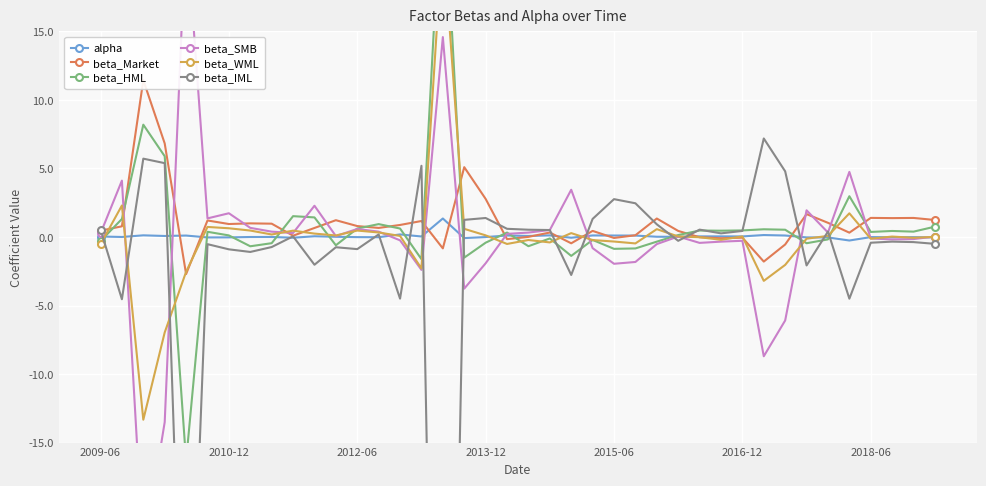

How many interior local valleys does the beta_HML series have?

12